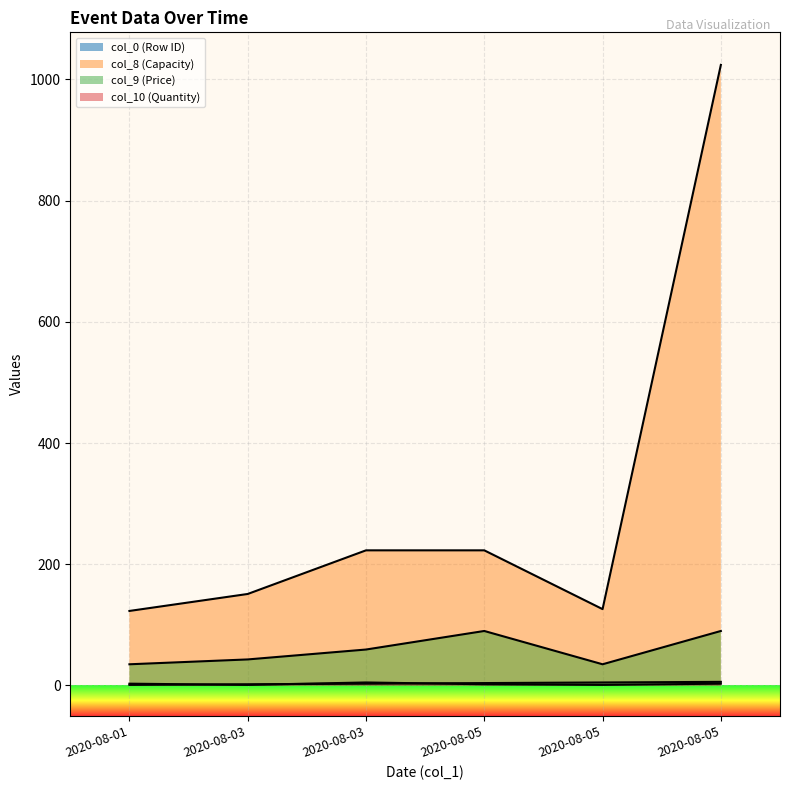

At how many categories does at least one series exceed 980?

1